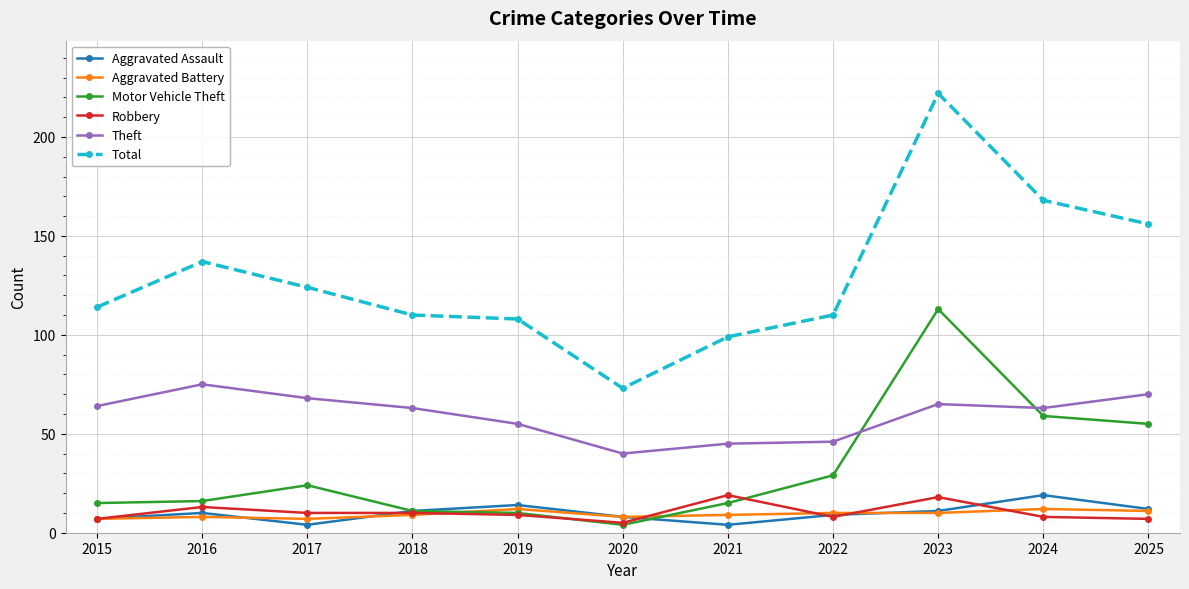

Does the chart have visible grid lines?

Yes